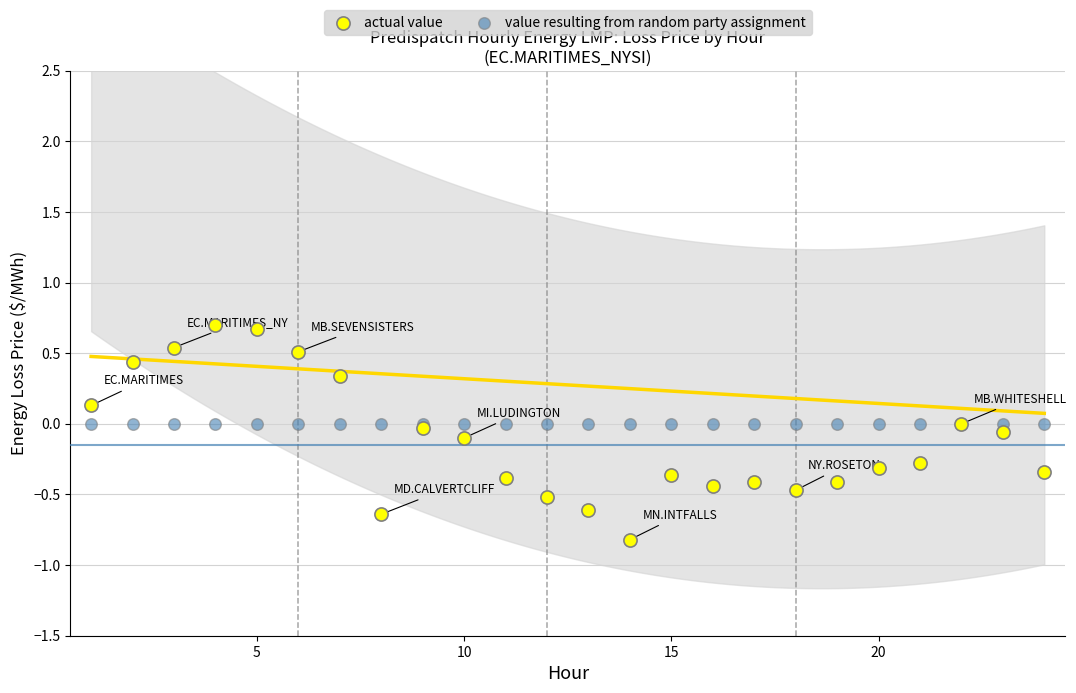

Which series contains the lowest Y value?

actual value